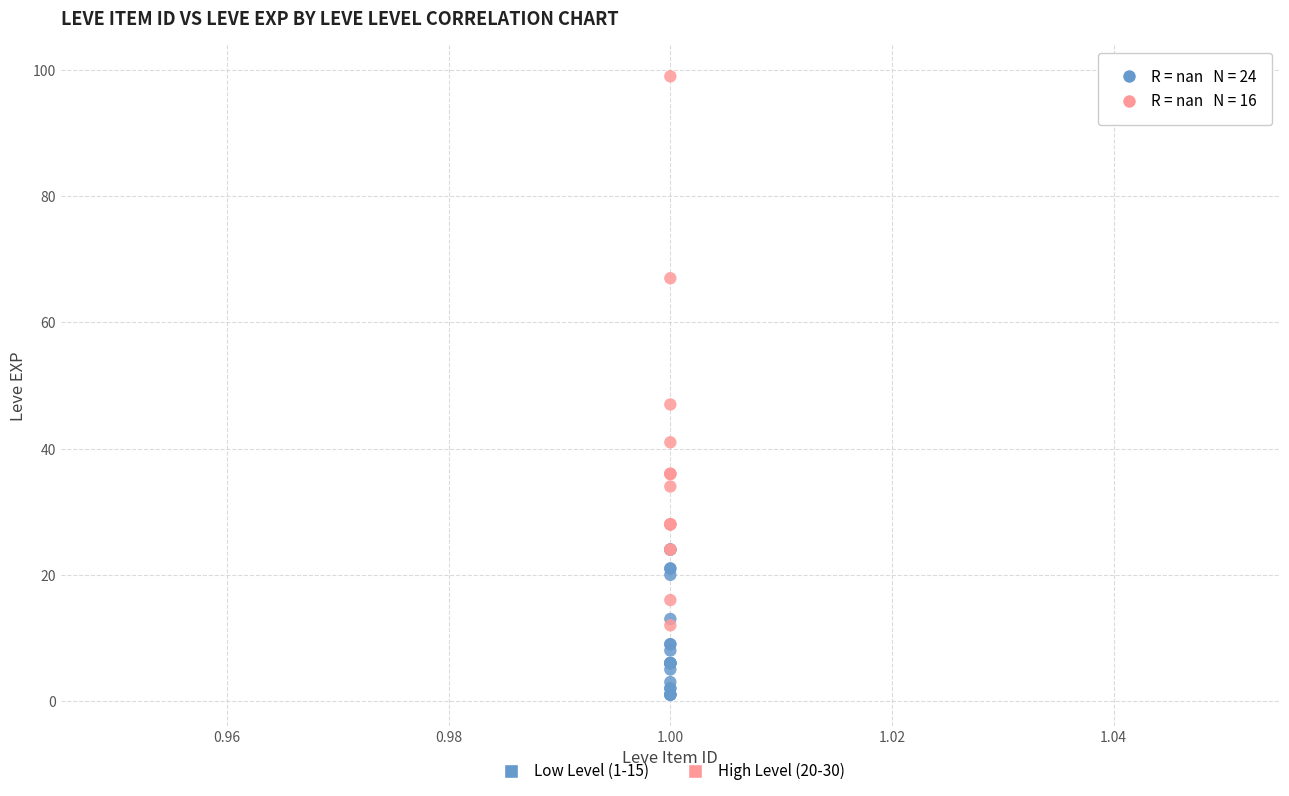

Which series has the widest spread of Y values?

High Level (20-30)